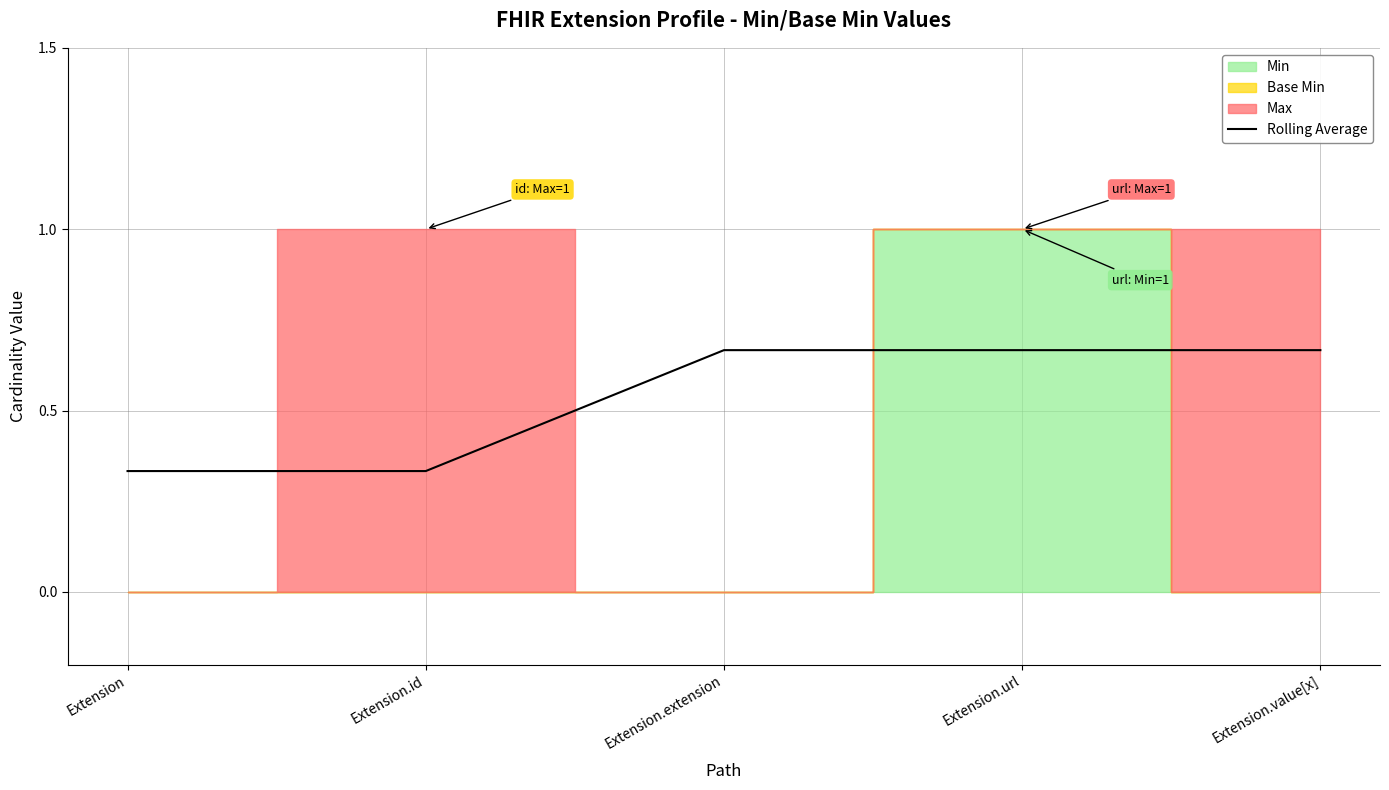

What is the label of the 1st point from the left?

Extension